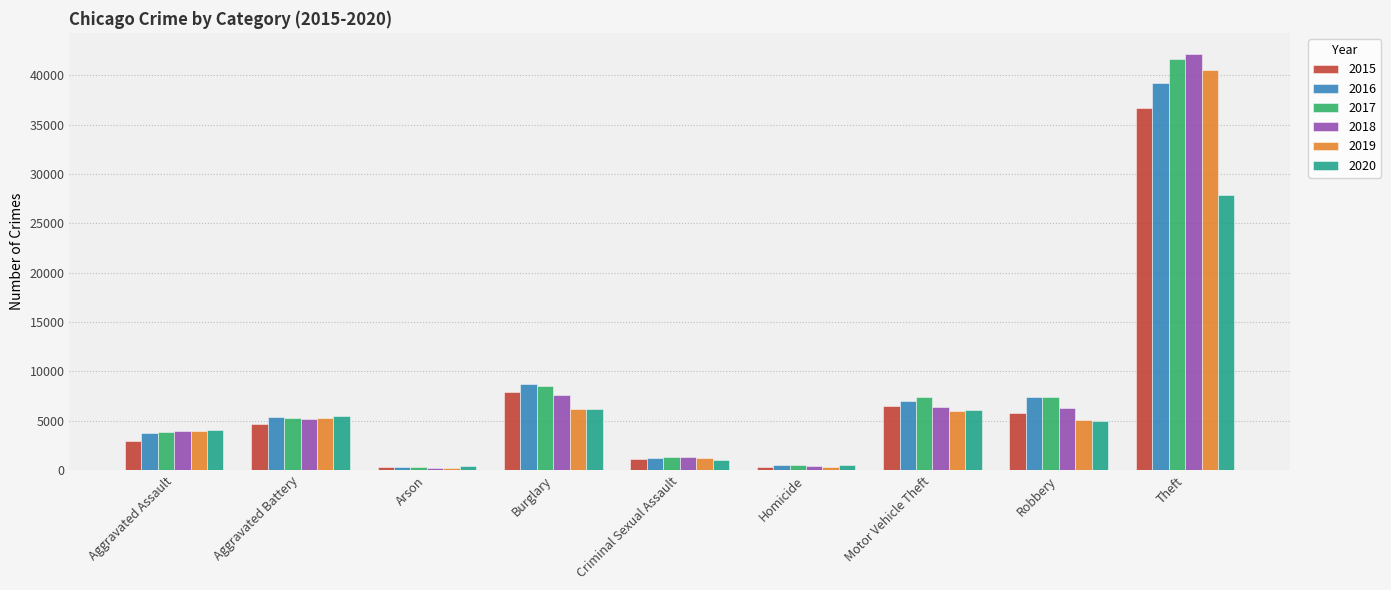

At which label is 2015 closest to 18497?

Burglary